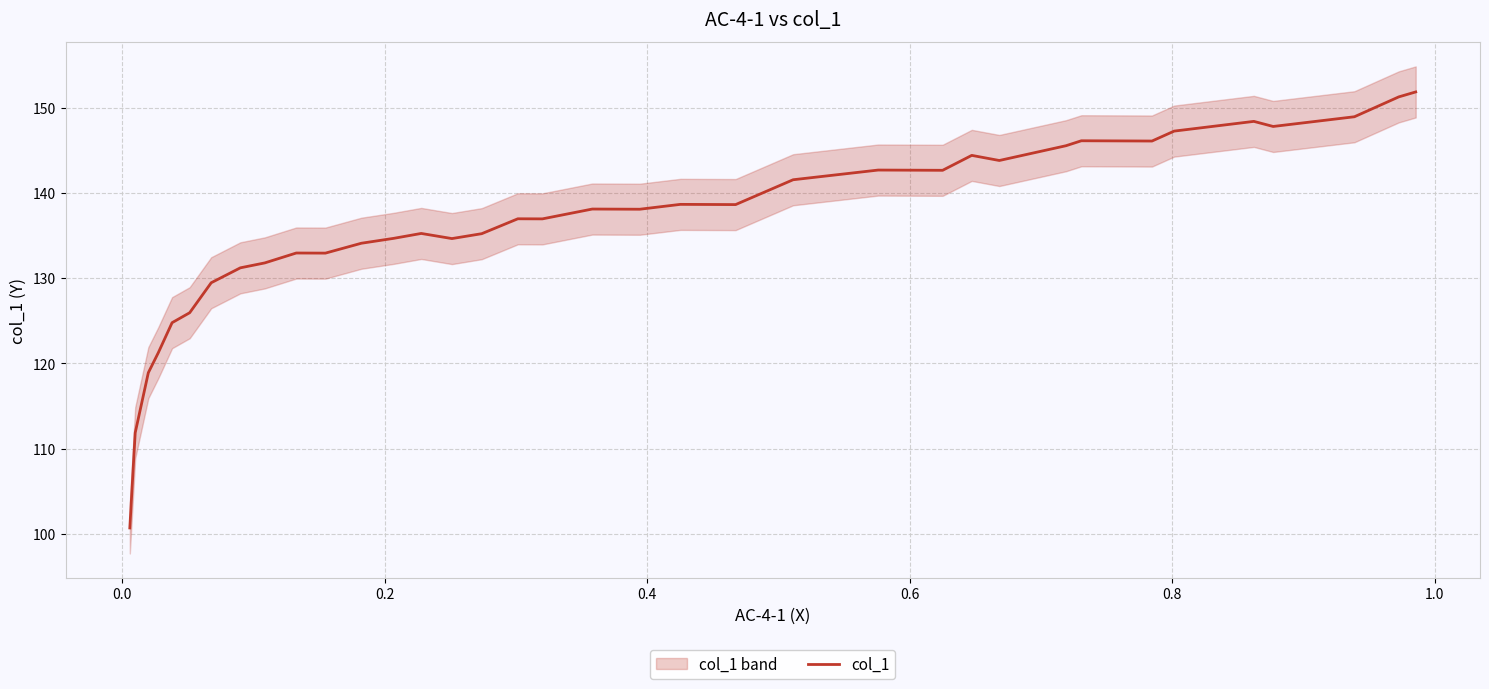

Does the chart display data point markers on the line(s)?

No